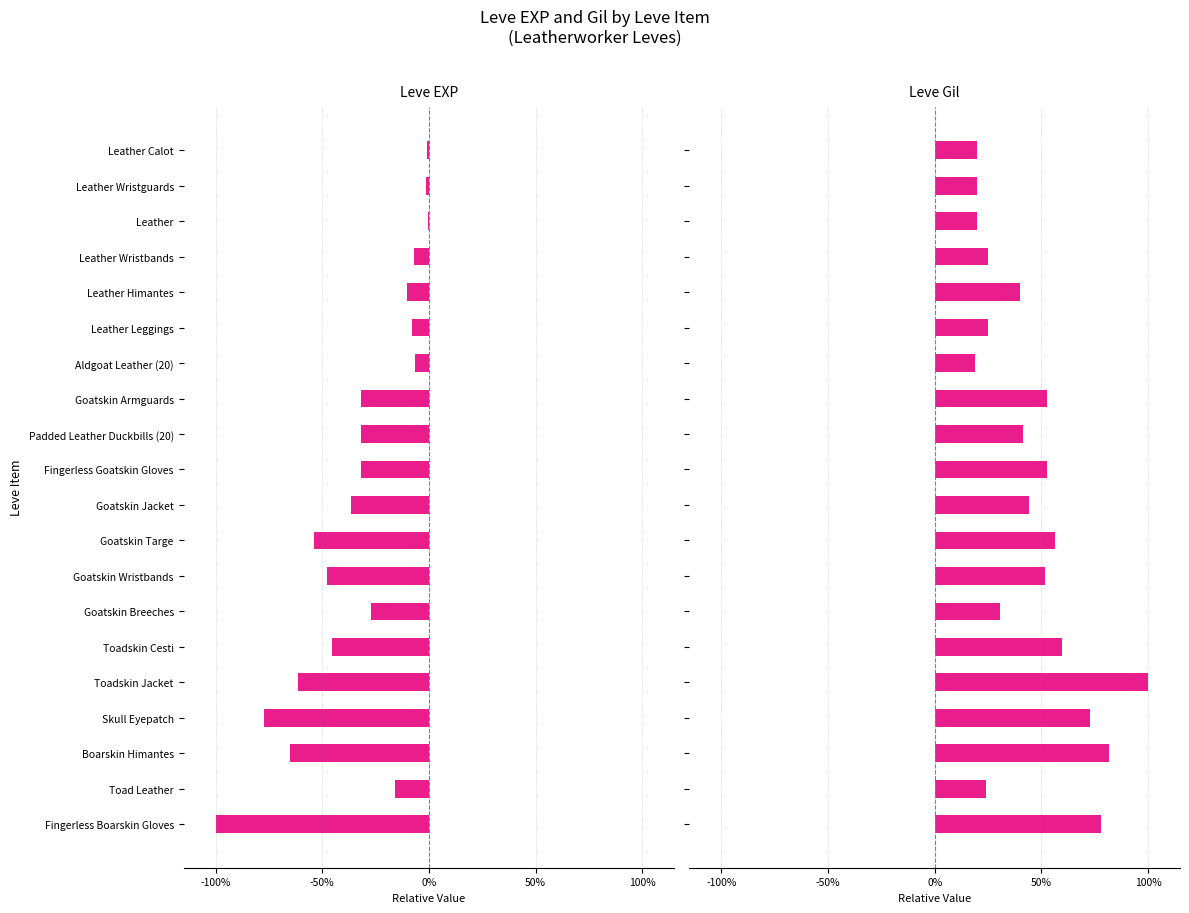

What is the difference between the maximum and minimum values in the Leve Gil series?

0.8